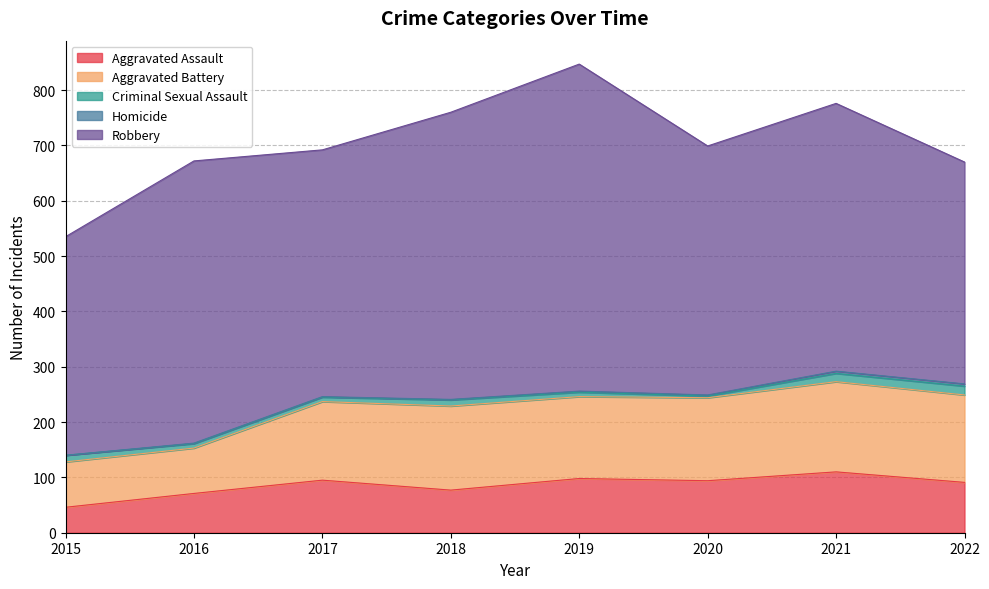

Which label corresponds to the largest value in the chart?

2019